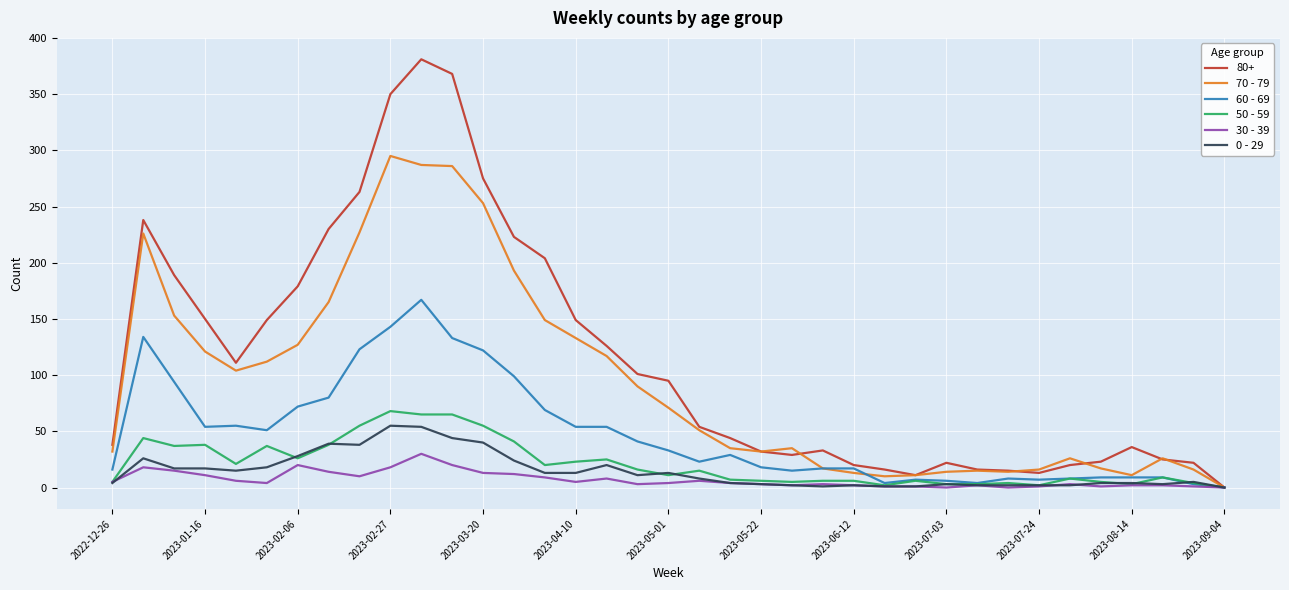

What is the maximum value shown in the chart?

381